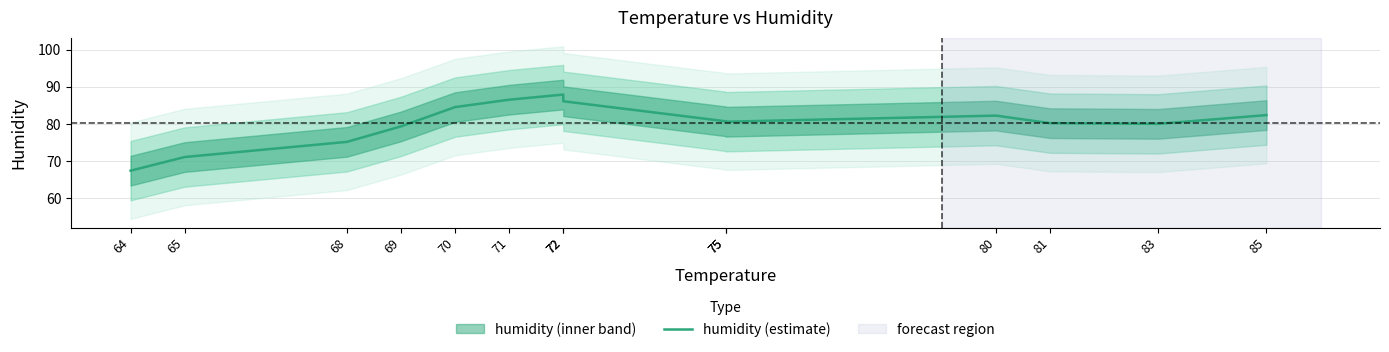

List the labels in order of value, smallest first.

64, 65, 68, 69, 83, 81, 75, 75, 80, 85, 70, 72, 71, 72